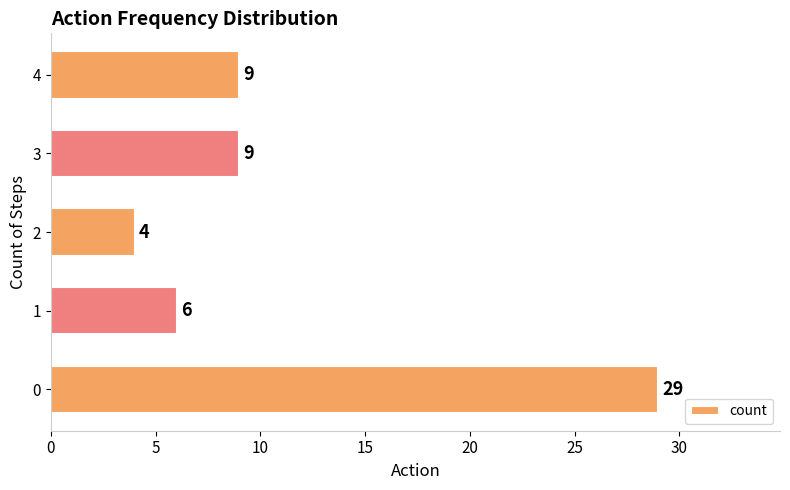

What is the approximate value at 4, to the nearest 10?

10